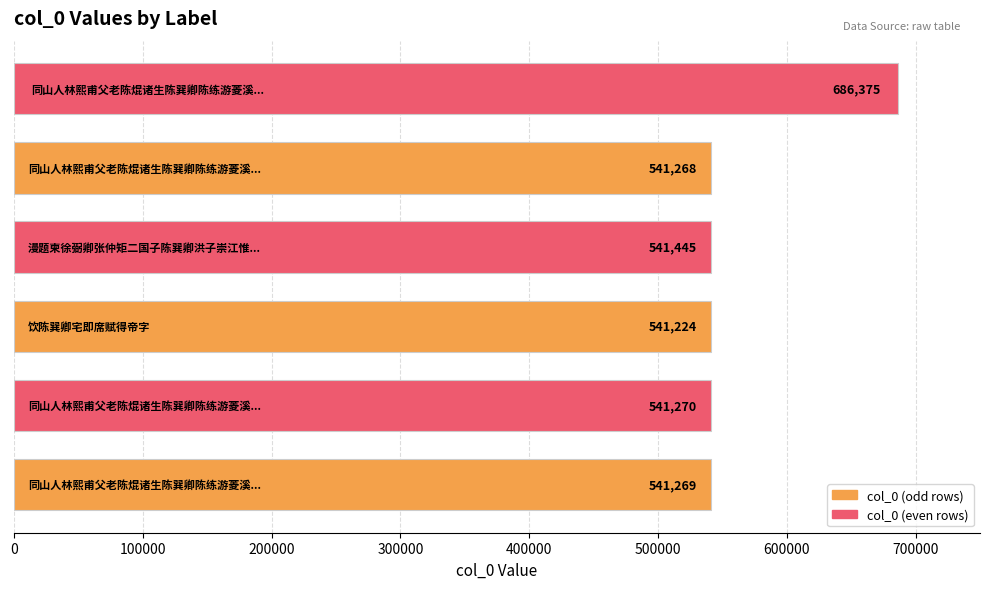

What is the smallest value displayed?

541224